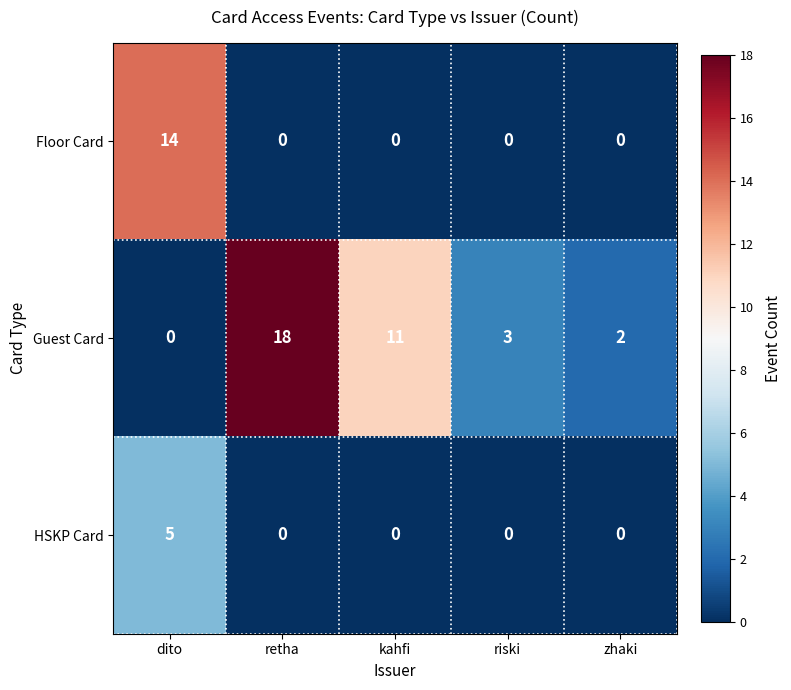

What is the total value across all series at zhaki?

2